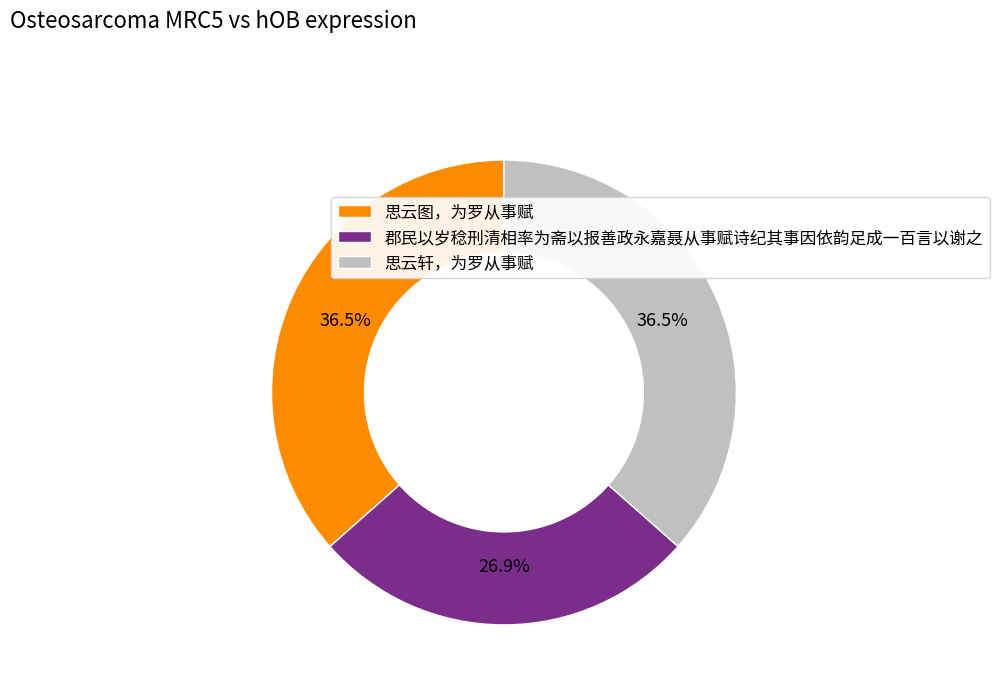

Is there any slice that represents more than half of the pie?

No